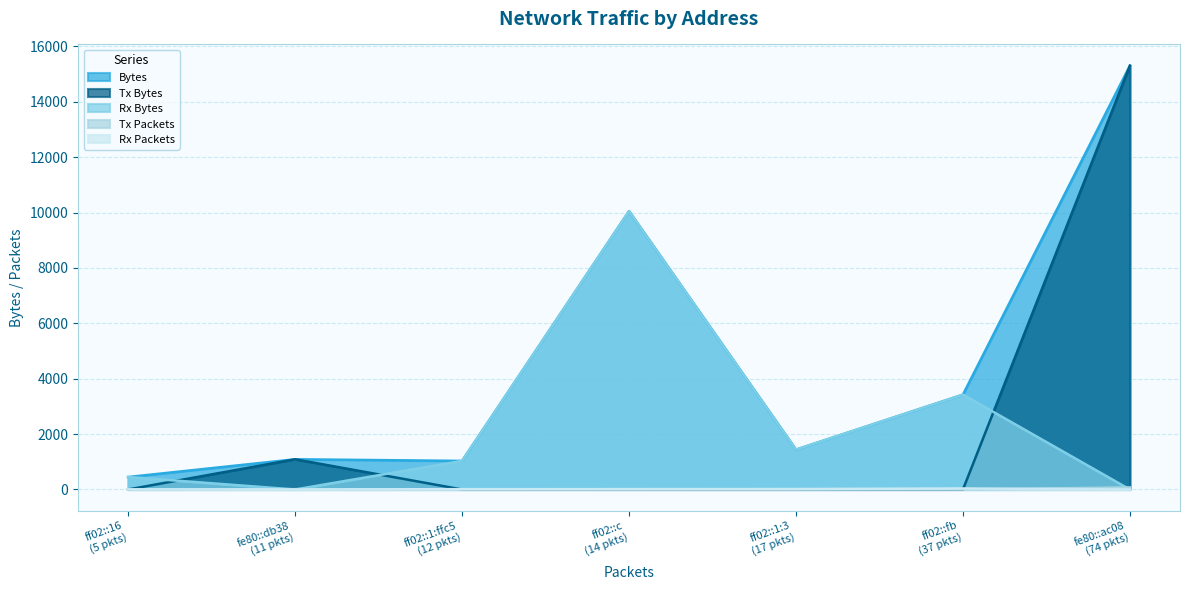

What is the greatest value displayed?

15308